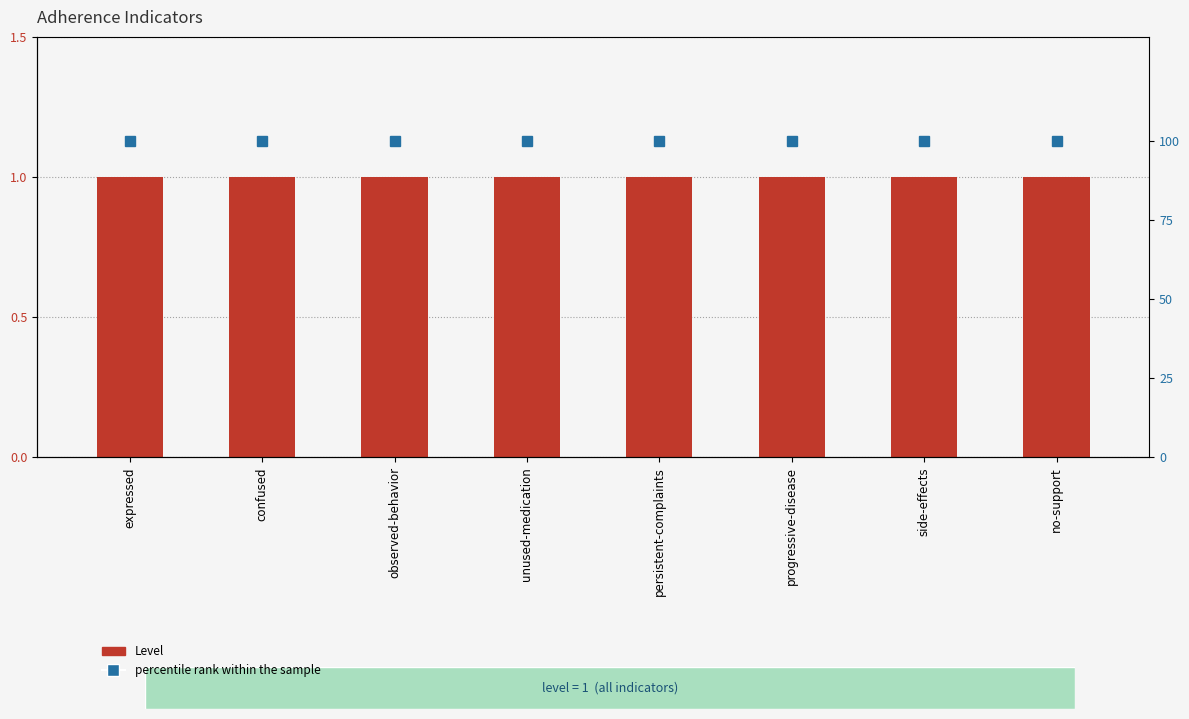

Which series has the widest spread of values?

Level